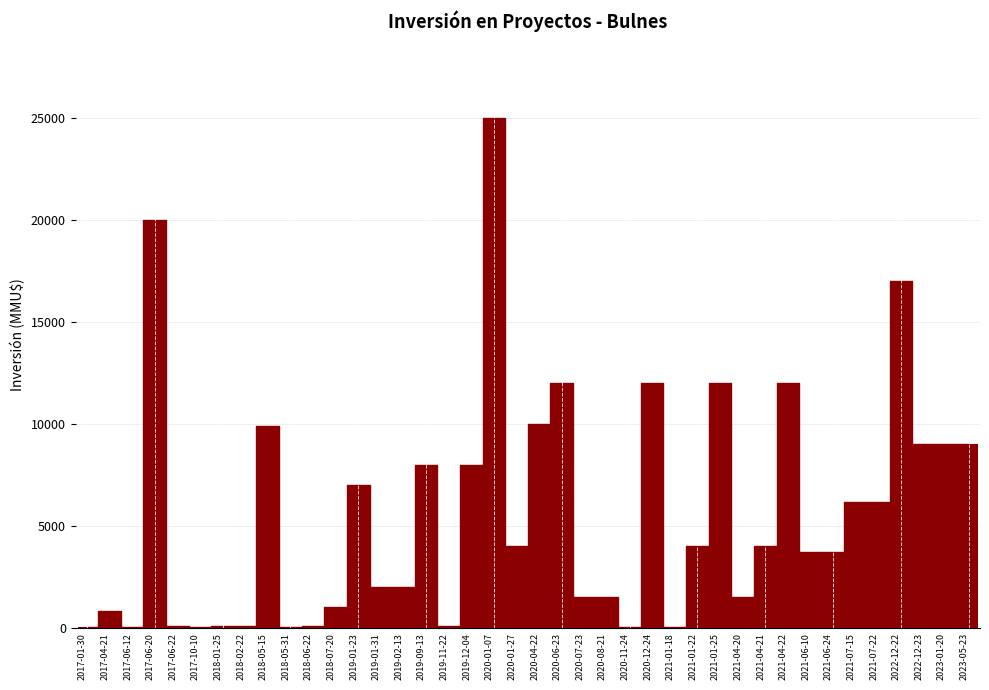

At which category does the chart reach its peak across all series?

2020-01-07